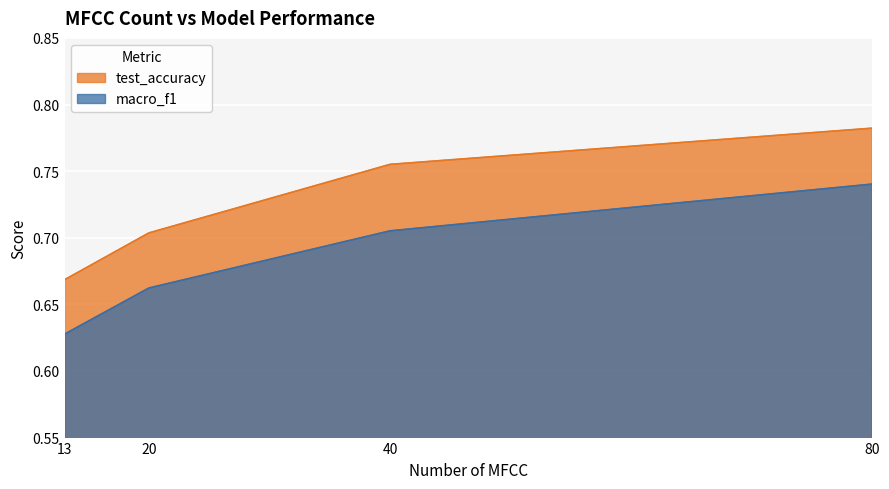

Reading right to left, what are all the values shown in this chart?

test_accuracy: 80=0.8	40=0.8	20=0.7	13=0.7
macro_f1: 80=0.7	40=0.7	20=0.7	13=0.6